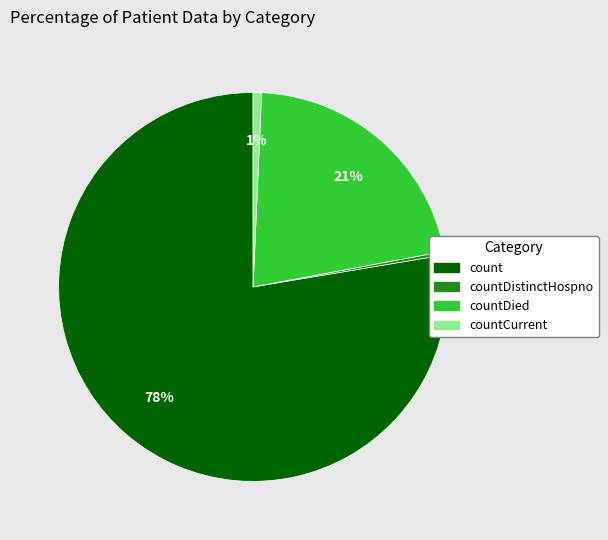

Is there any slice that represents more than half of the pie?

Yes